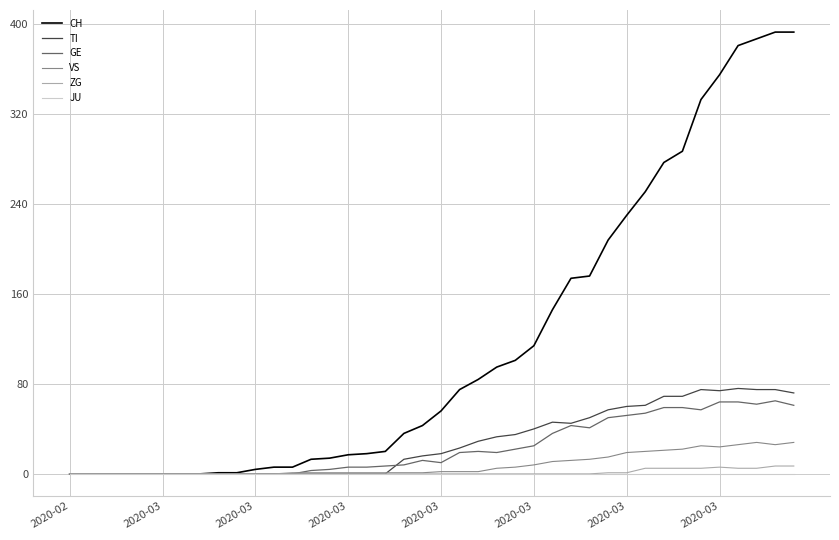

Which series has the largest total across all categories?

CH